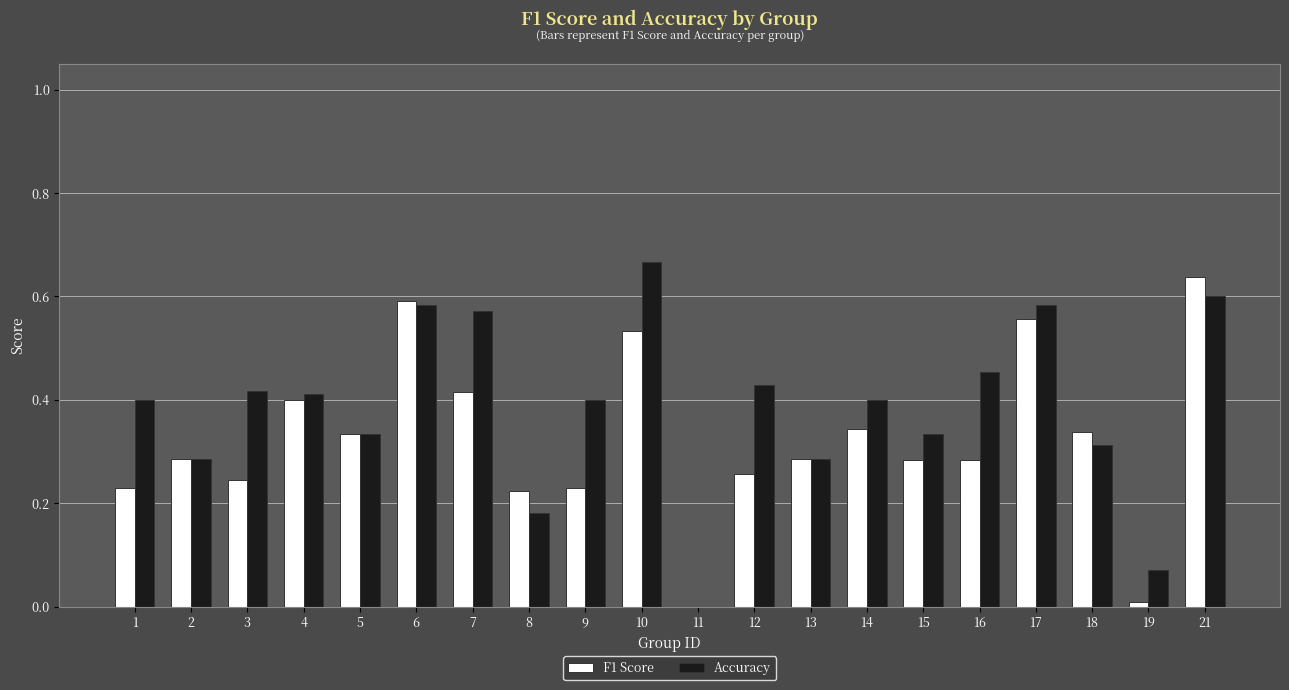

Which label corresponds to the largest value in the chart?

10